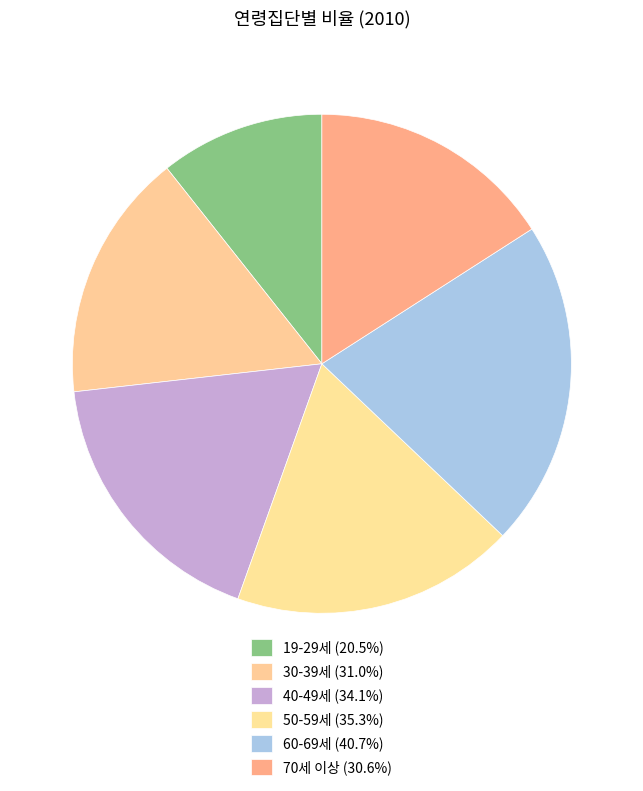

Count the number of slices in the pie.

6